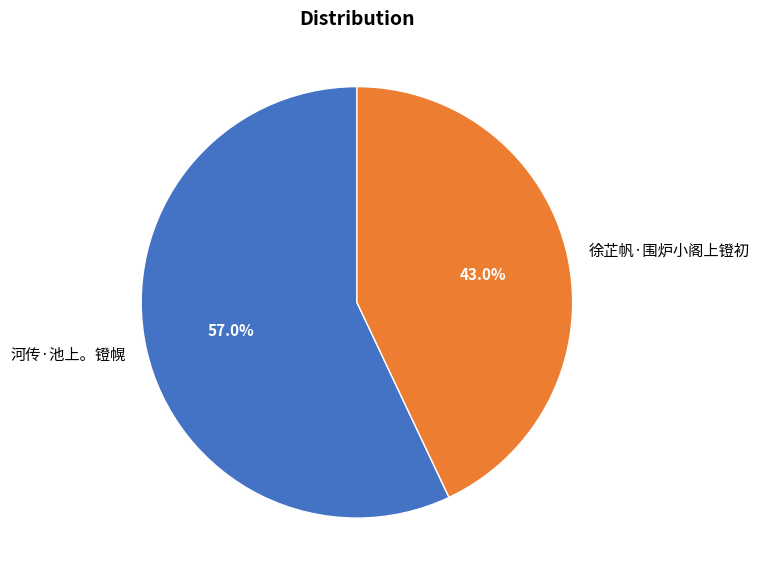

What is the majority slice?

河传·池上。镫幌